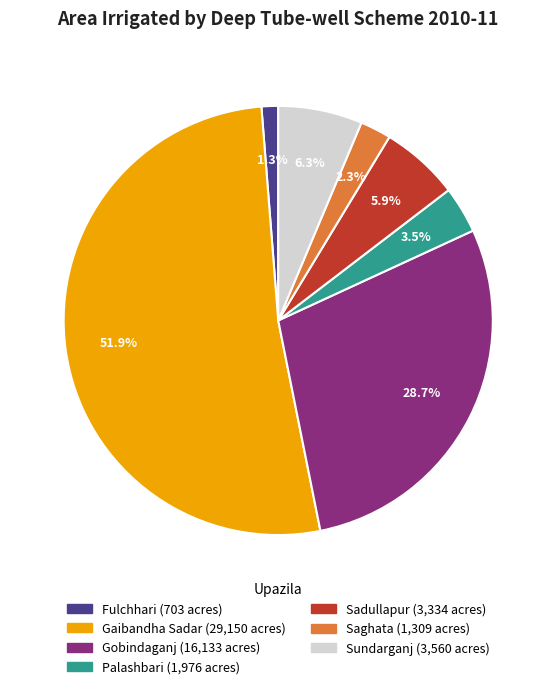

To the nearest percent, what is the average slice percentage?

14%